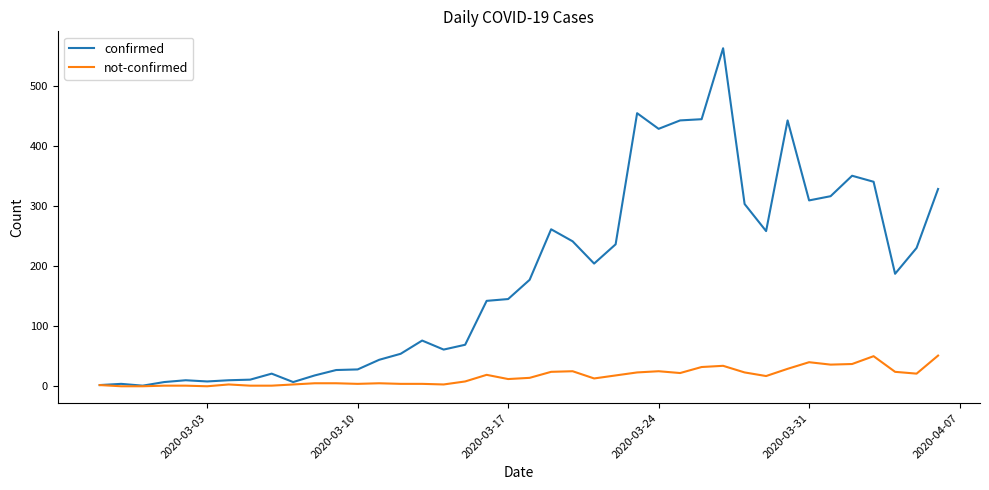

Rank the series by their maximum value, from highest to lowest.

confirmed, not-confirmed